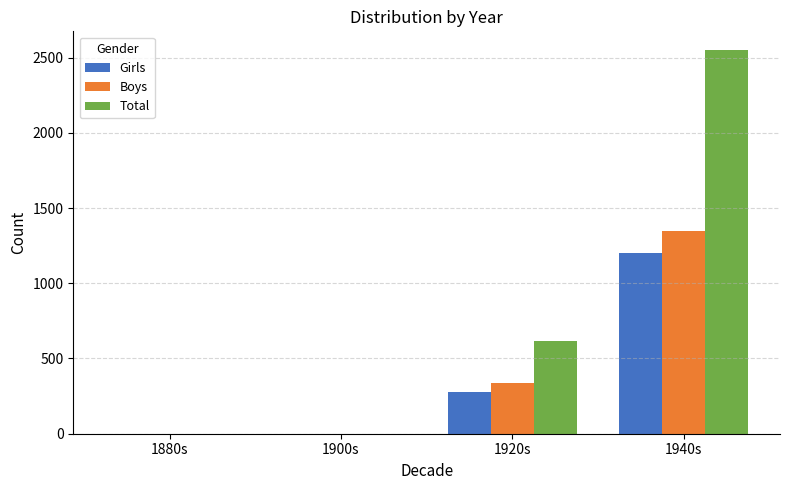

How many Girls values are between 0 and 1200?

4